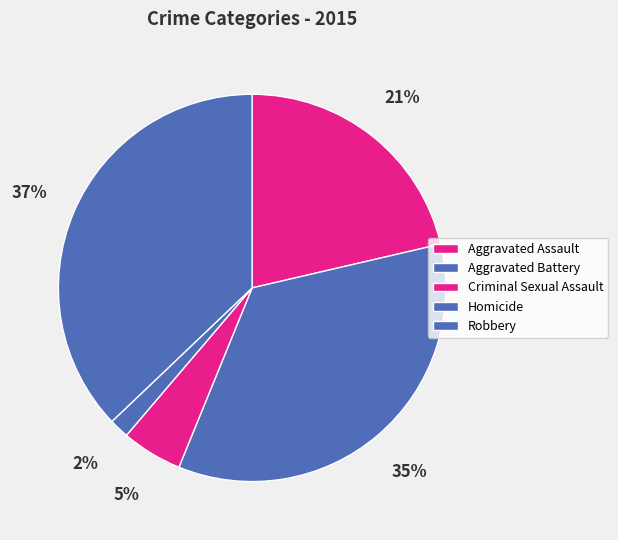

Does any single category account for the majority?

No